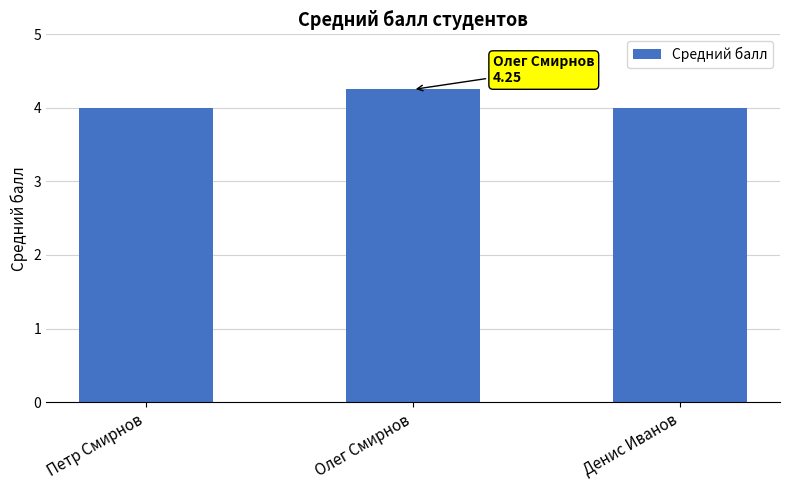

How many values are between 4 and 5?

3